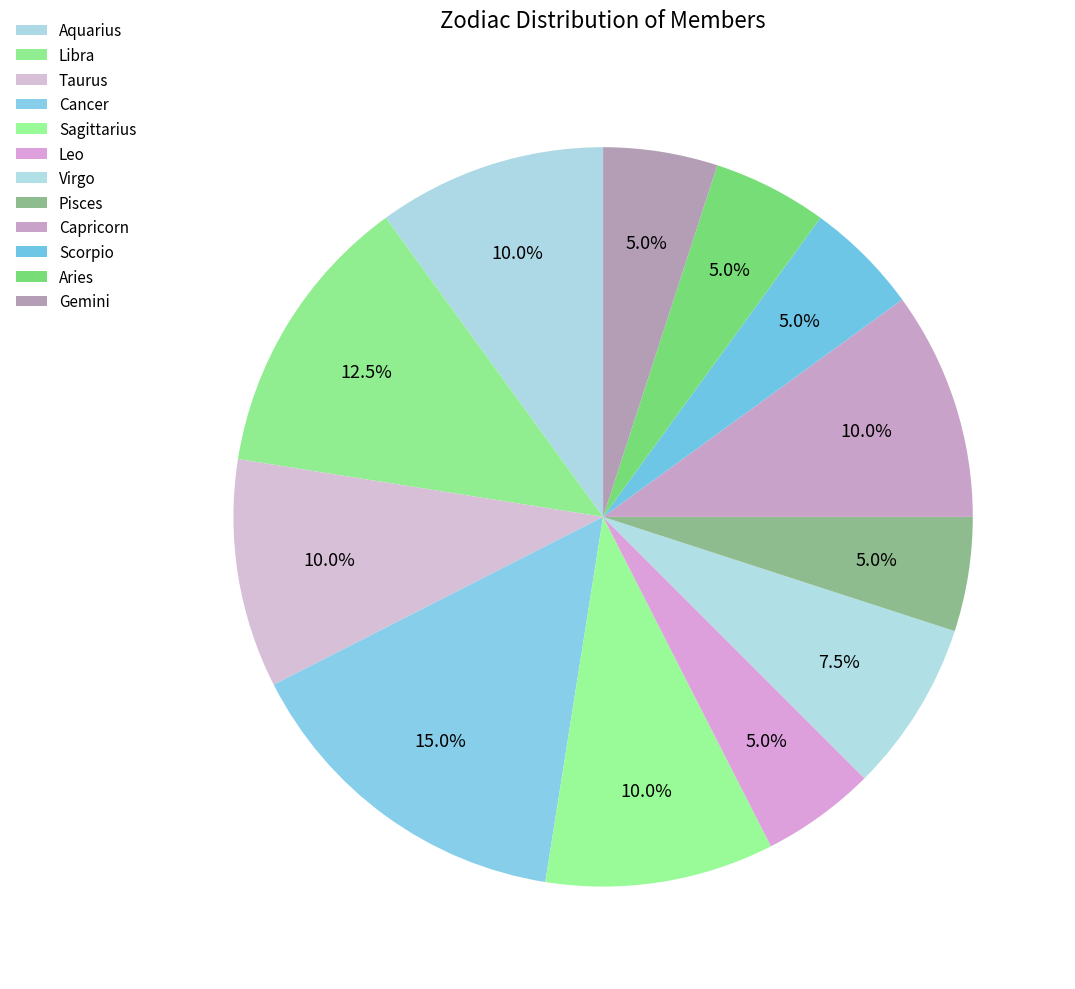

How many segments does this pie chart have?

12